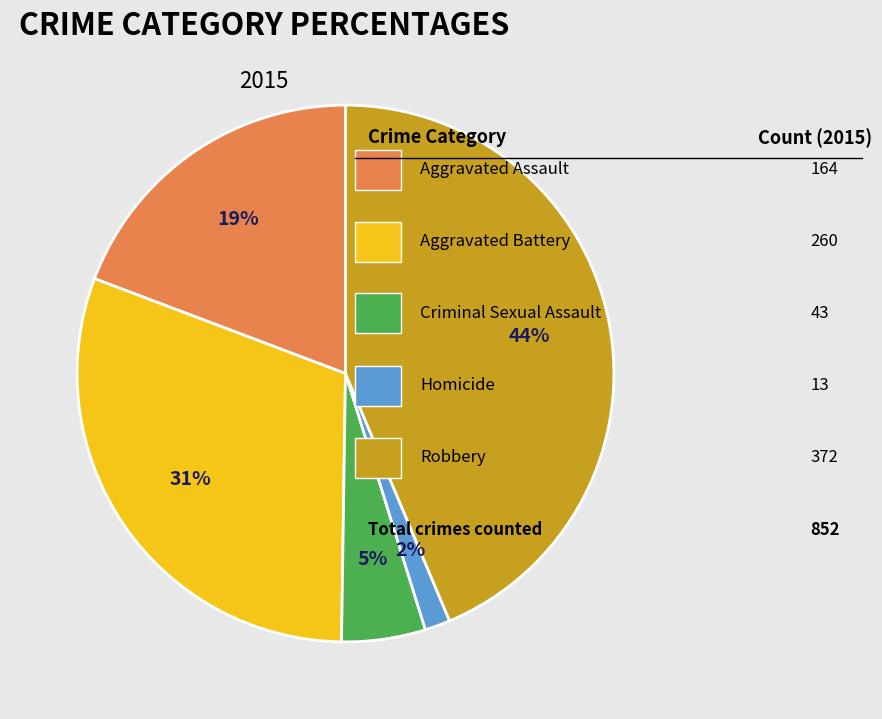

Is there a majority slice in this chart?

No